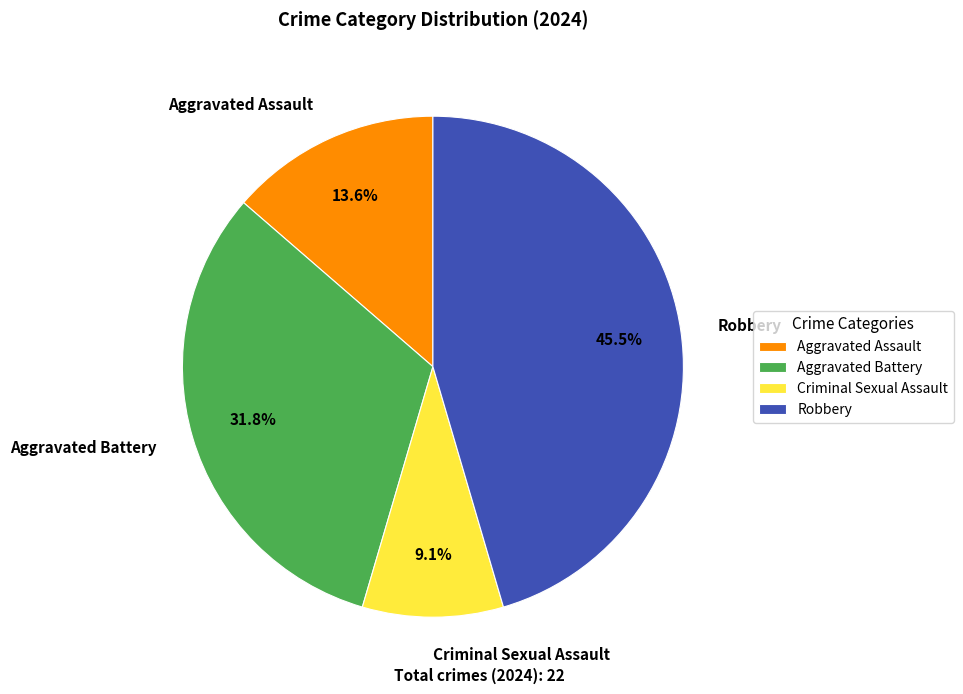

Rank the categories by value from highest to lowest.

Robbery, Aggravated Battery, Aggravated Assault, Criminal Sexual Assault